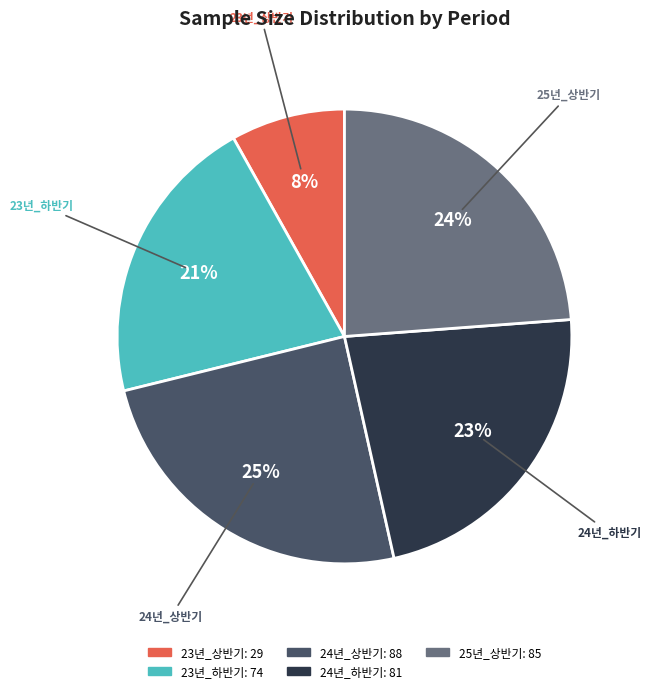

Between 25년_상반기 and 23년_상반기, which is larger?

25년_상반기